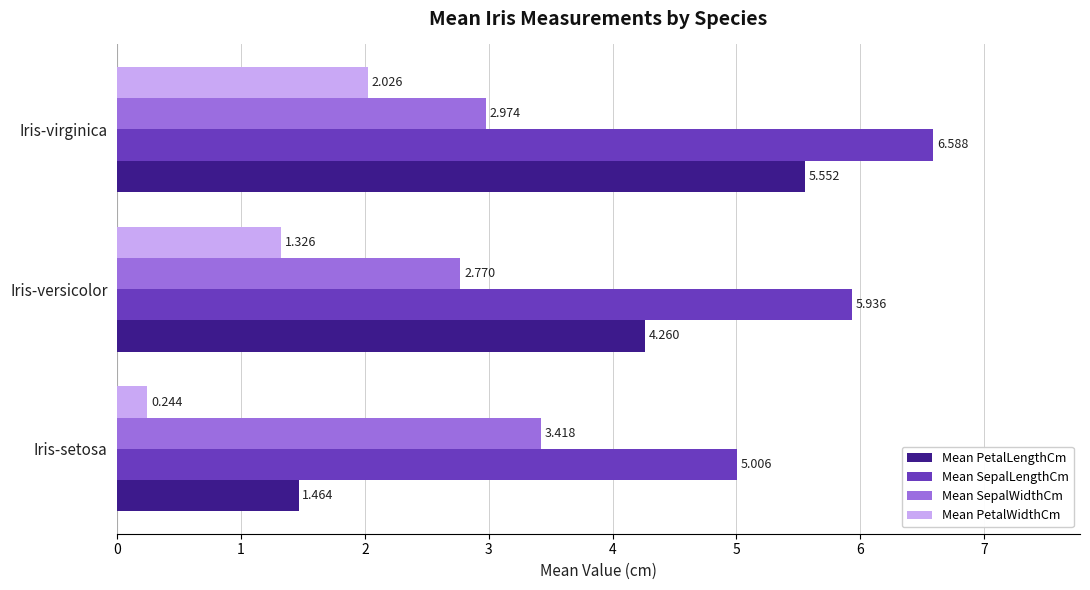

Which category has the highest value in the Mean SepalLengthCm series?

Iris-virginica